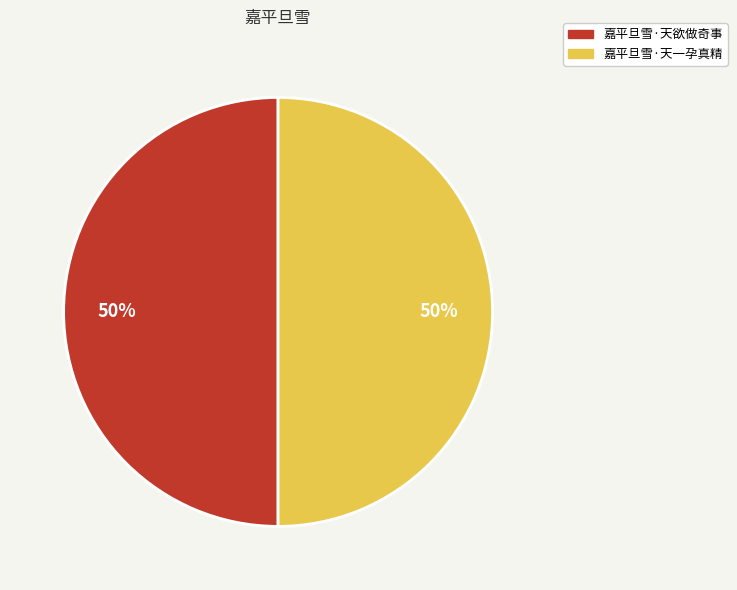

Do 嘉平旦雪·天一孕真精 and 嘉平旦雪·天欲做奇事 together represent more than half of the pie?

Yes